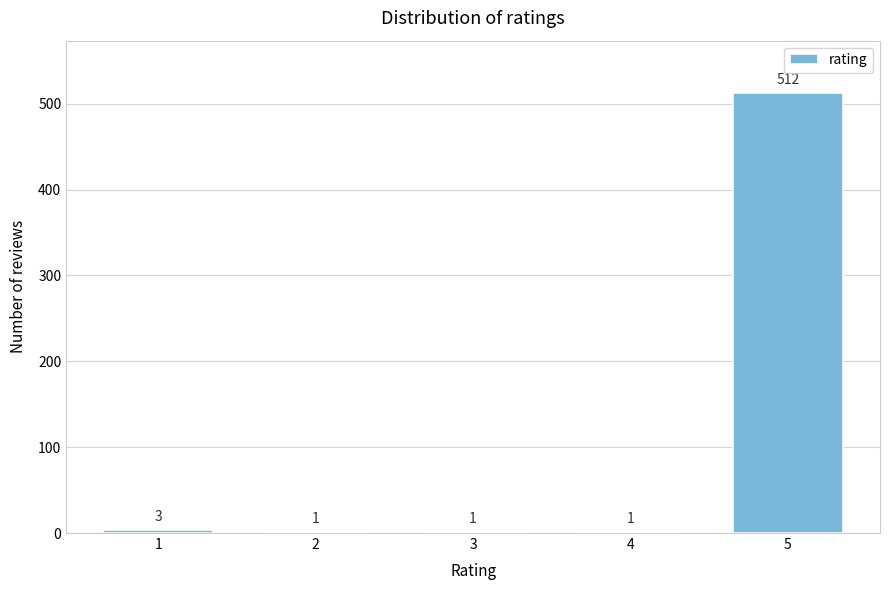

Reading right to left, list all the values displayed in this chart.

5=512	4=1	3=1	2=1	1=3